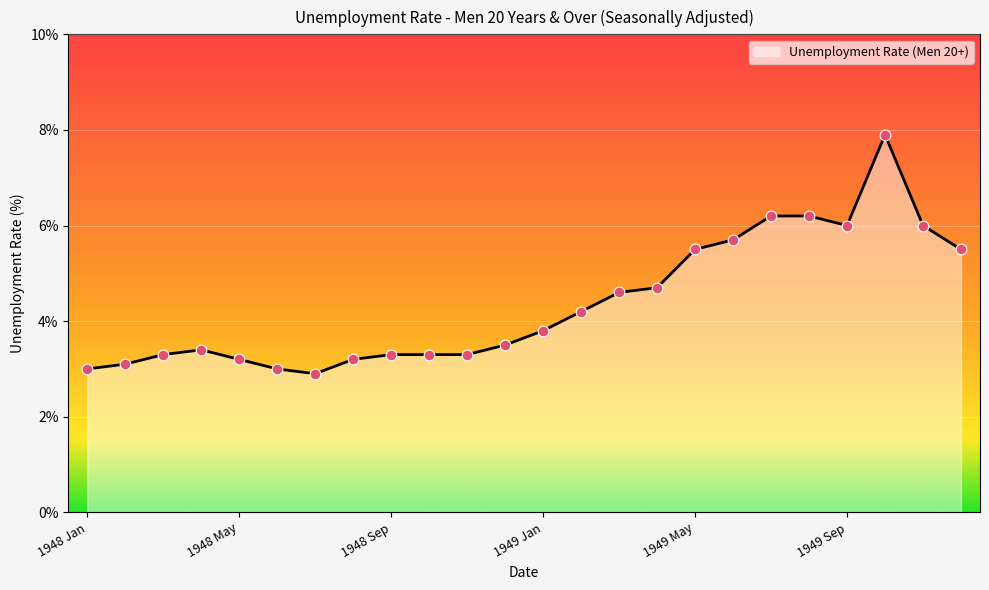

What is the minimum value shown in the chart?

2.9